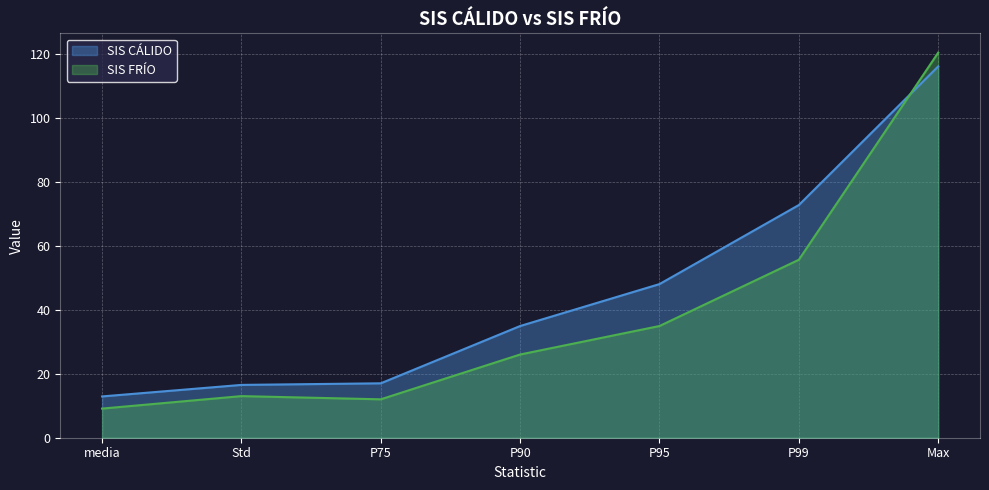

At which category is the sum across all series the highest?

Max